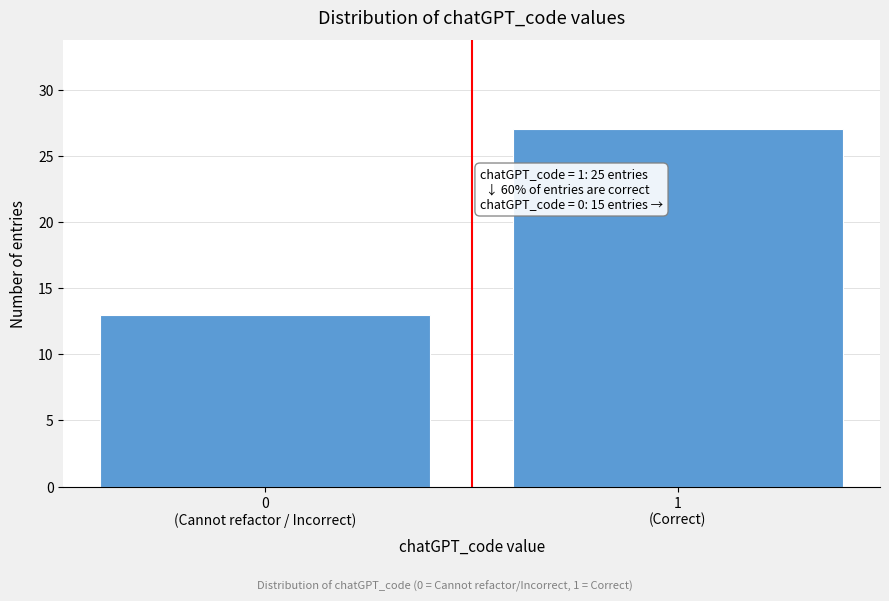

Reading right to left, transcribe all the data shown in this chart.

27	13